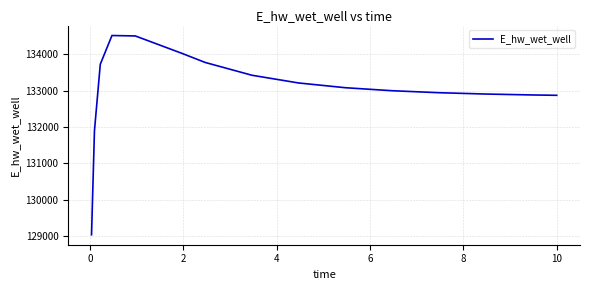

What is the difference between the maximum and minimum values?

5489.8